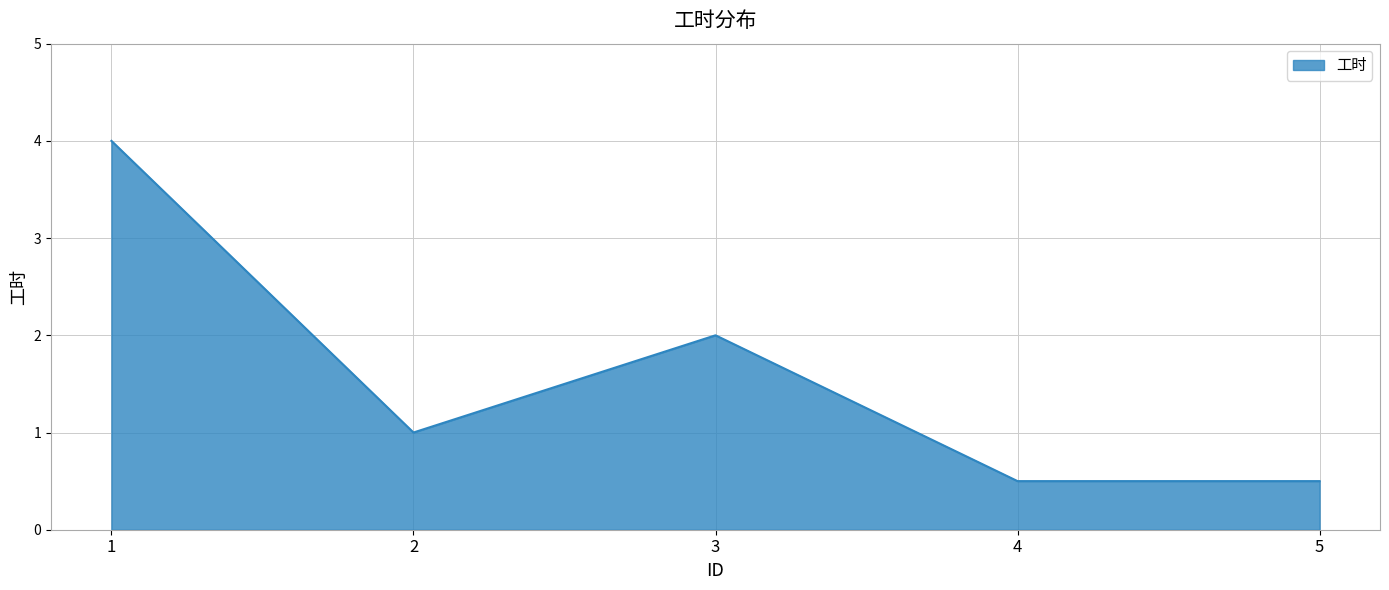

What is the minimum value shown in the chart?

0.5